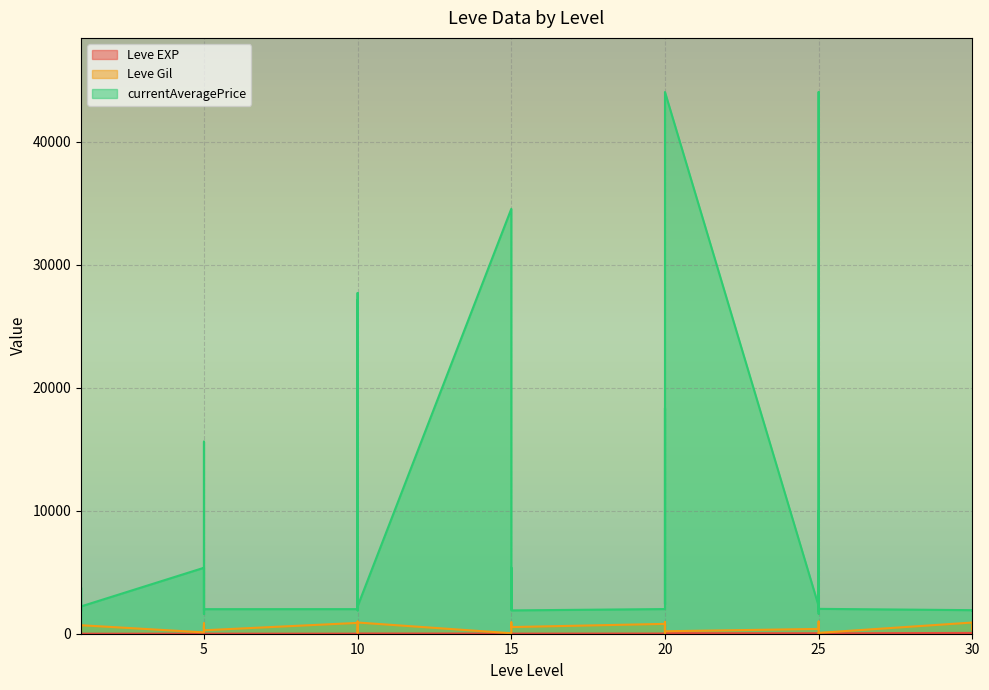

What are all the series names shown in the legend?

Leve EXP, Leve Gil, currentAveragePrice